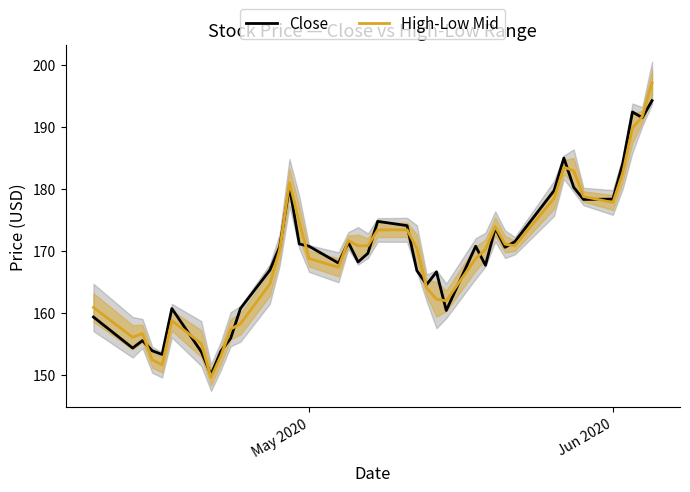

Which series has the largest total across all categories?

Close